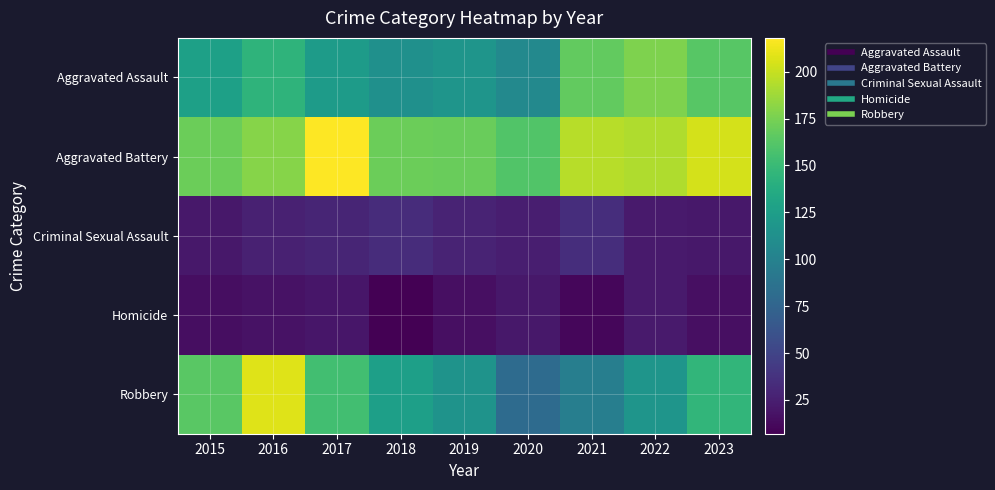

At which category is the sum across all series the highest?

2016